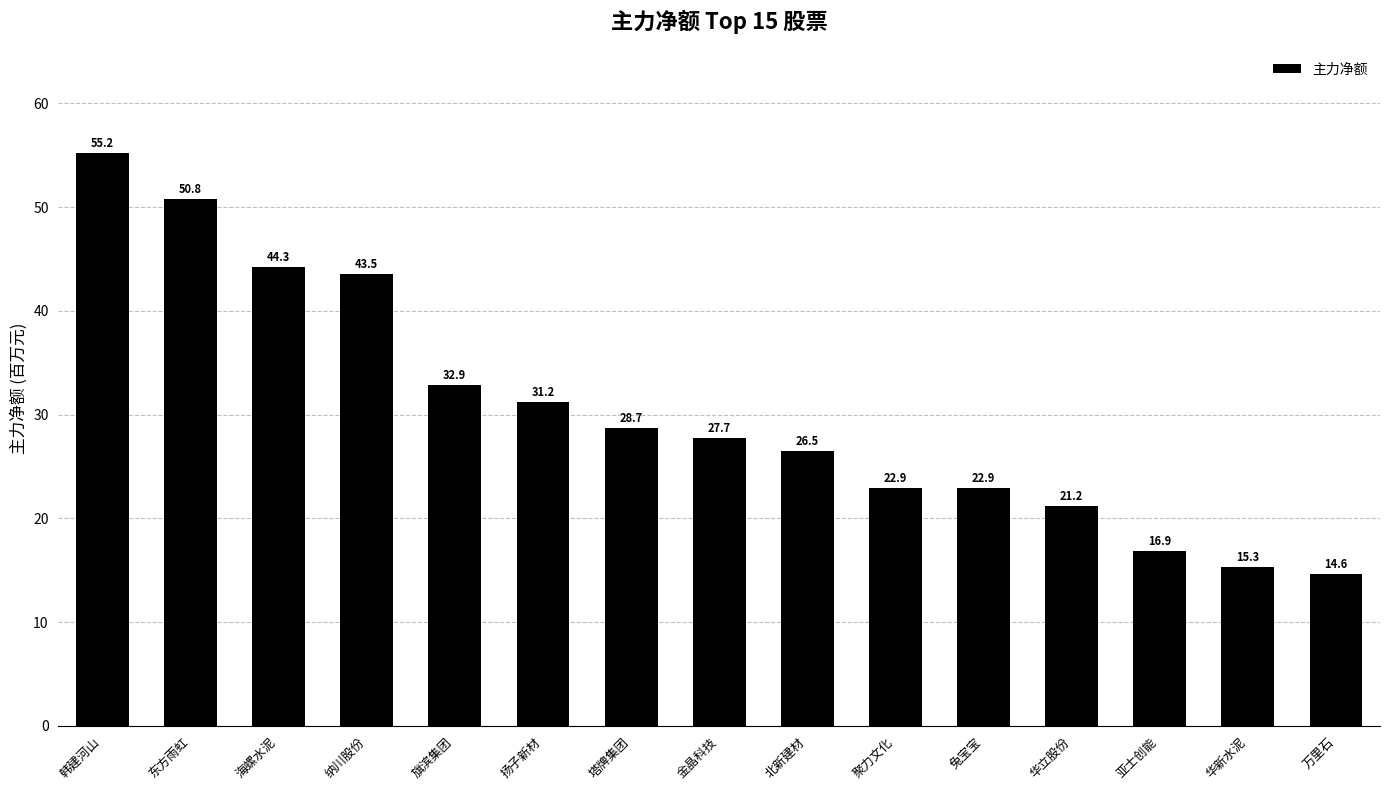

What value does the data have at 北新建材?

26.5